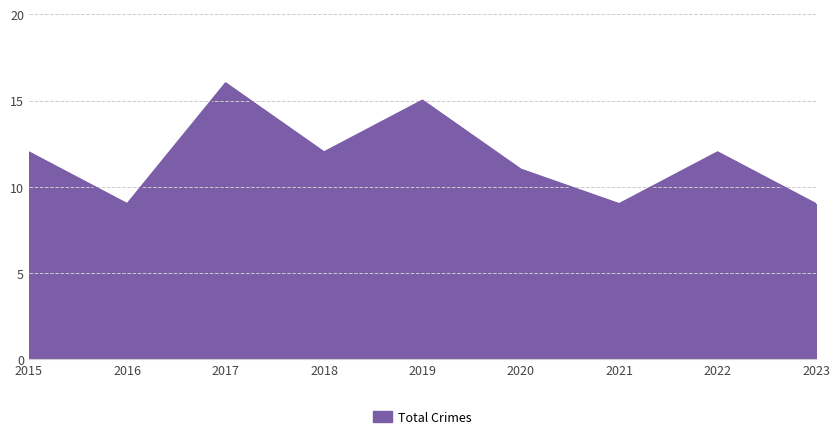

What is the difference between the values at 2016 and 2017?

7